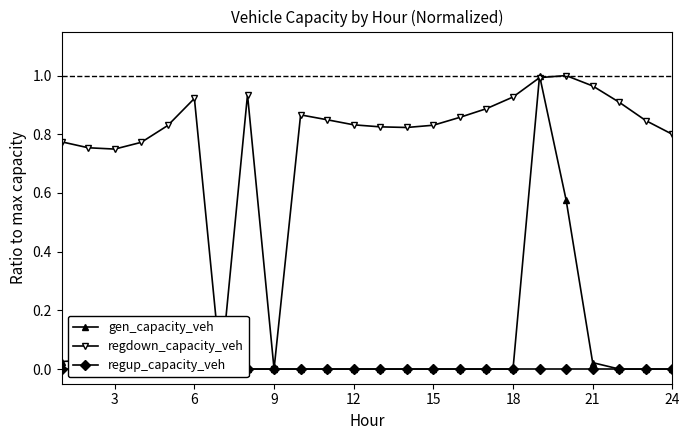

Count the number of categories in the chart.

24